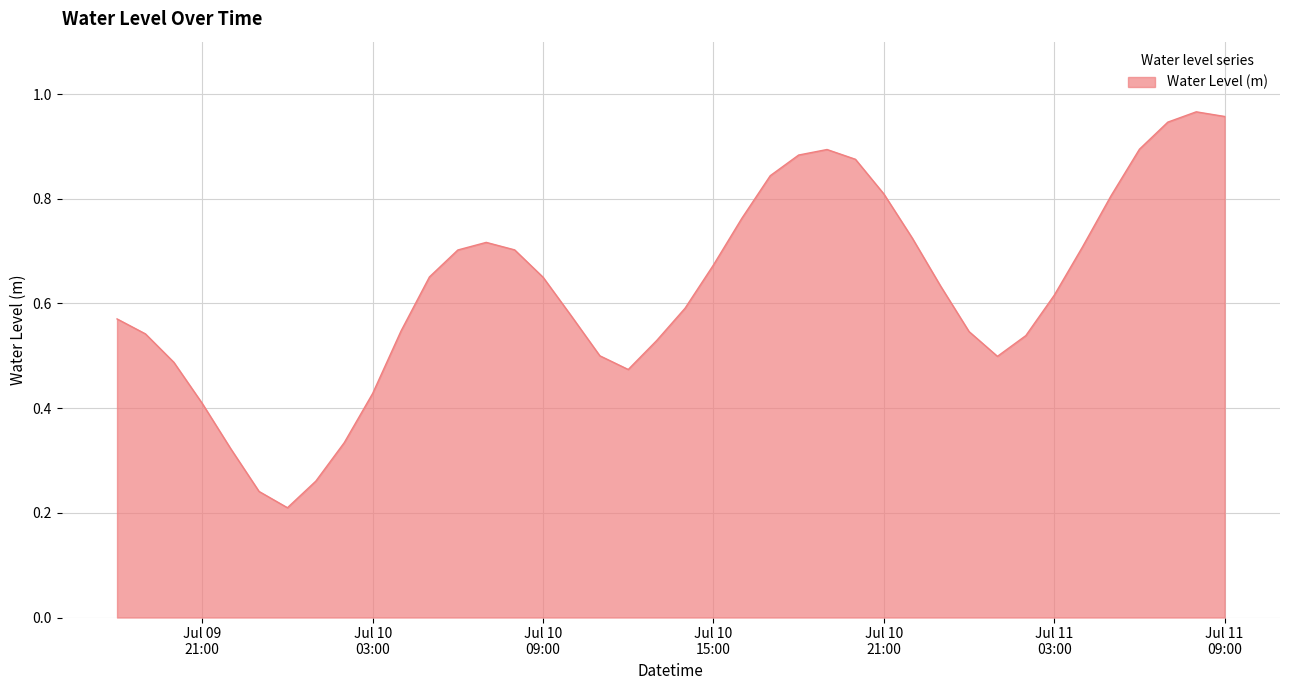

What is the value of the 39th point from the left?

1.0